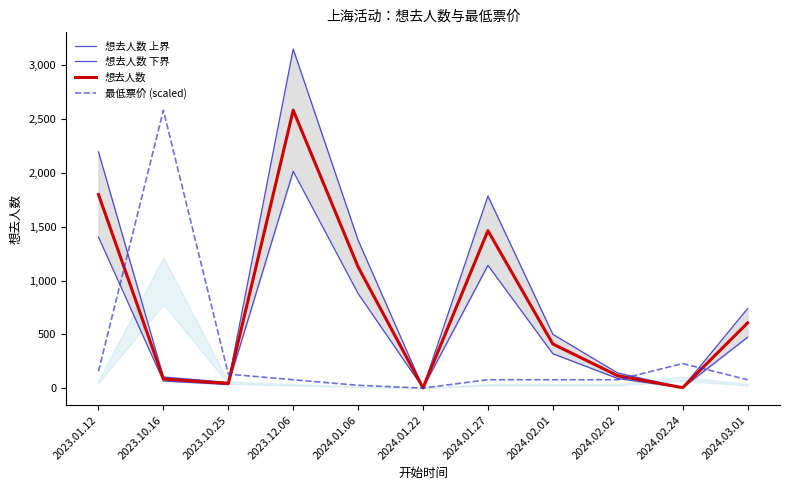

Which label corresponds to the smallest value in the chart?

2024.01.22